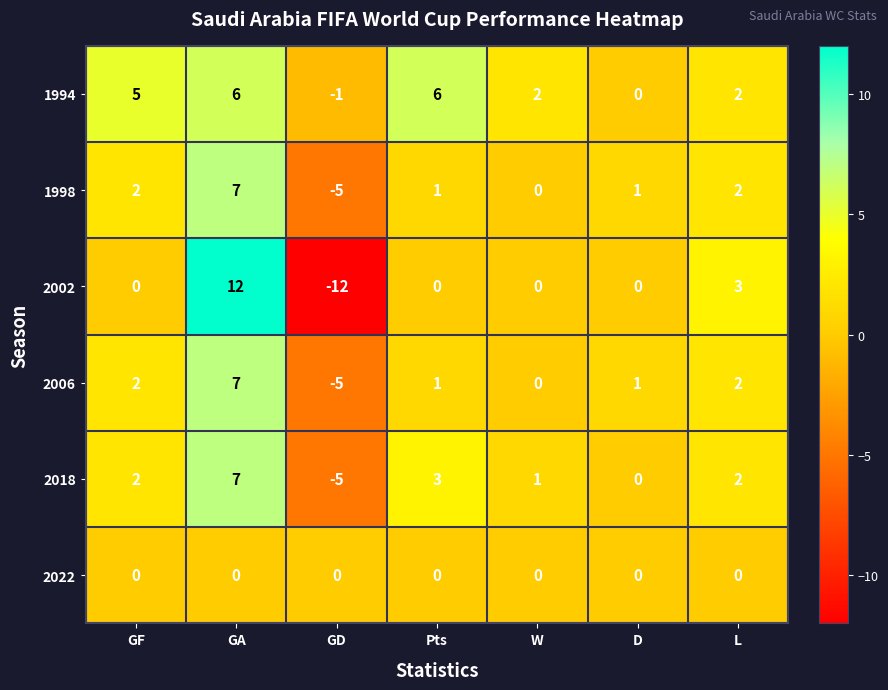

The 1994 series shows -2 at GD. True or false?

False